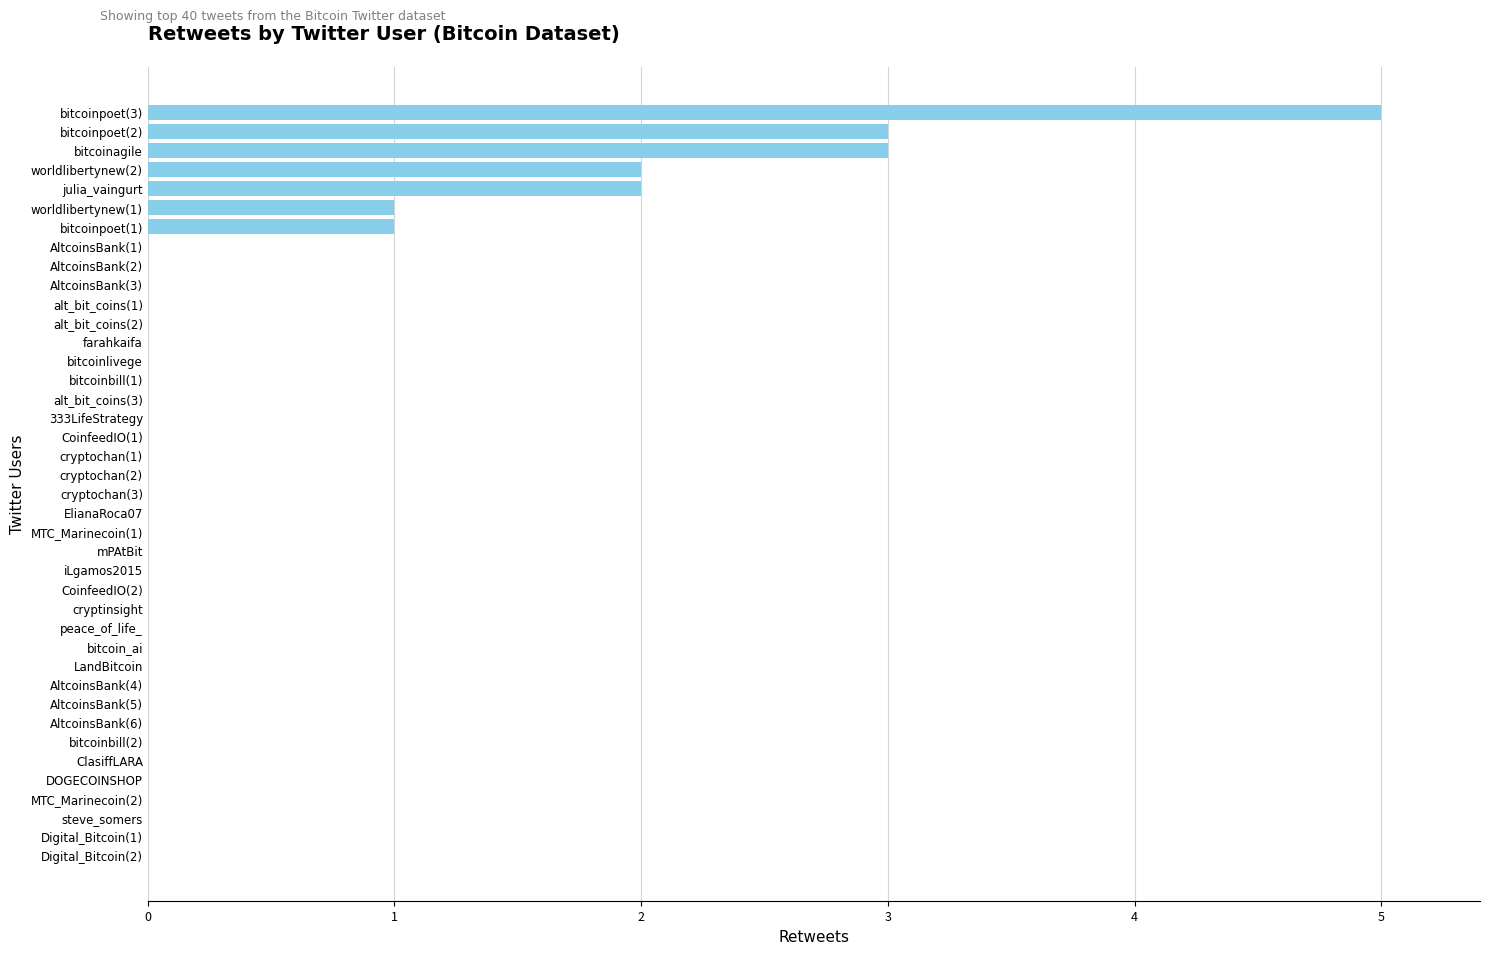

The value at CoinfeedIO(2) is 0. True or false?

True